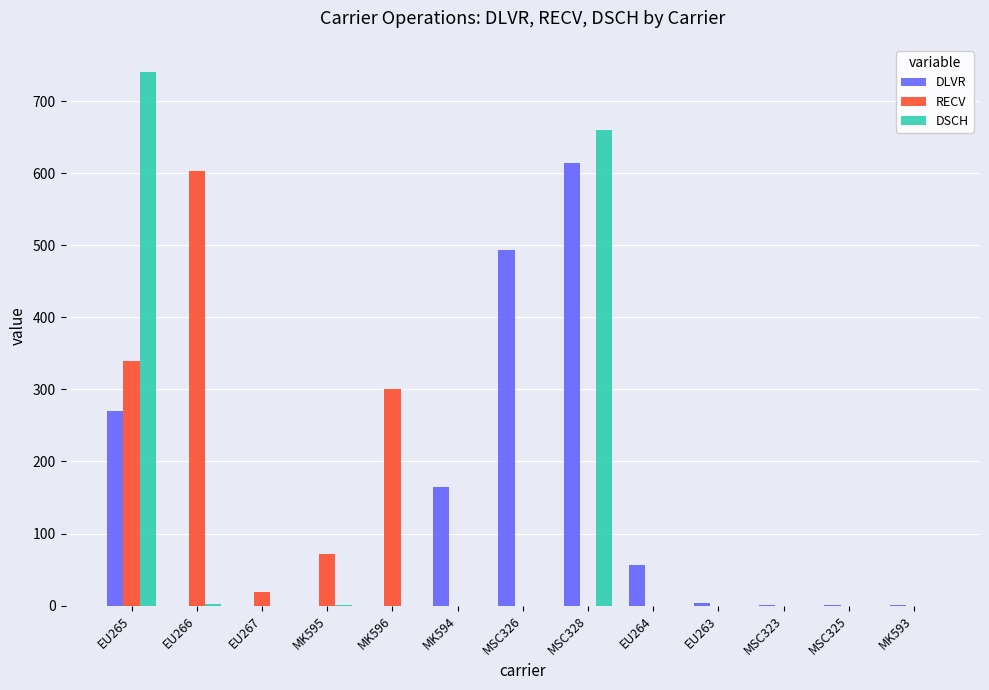

Between MSC328 and MSC325, which series saw the biggest shift?

DSCH